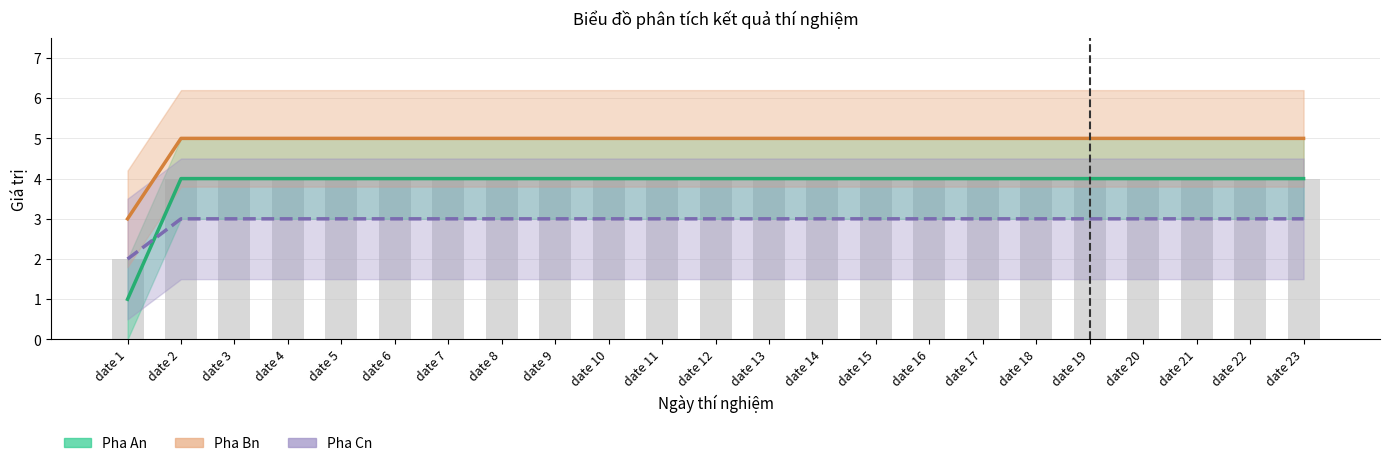

Rank the series by their average value, from highest to lowest.

Pha Bn, Pha An, Pha Cn